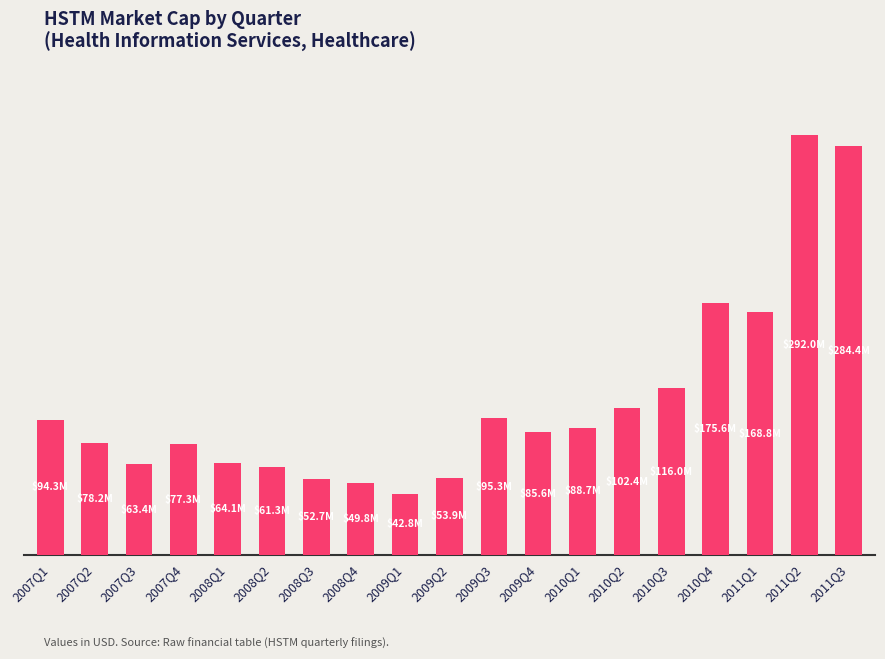

Reading left to right, extract all data points from this chart.

2007Q1=94323884.1	2007Q2=78214495.8	2007Q3=63432820.8	2007Q4=77304307.5	2008Q1=64052140.5	2008Q2=61271893.1	2008Q3=52661766.1	2008Q4=49820188.1	2009Q1=42764110.0	2009Q2=53884661.0	2009Q3=95301567.5	2009Q4=85620200.0	2010Q1=88654840.0	2010Q2=102439122.6	2010Q3=116011010.9	2010Q4=175572165.4	2011Q1=168802591.8	2011Q2=291966540.0	2011Q3=284364120.0